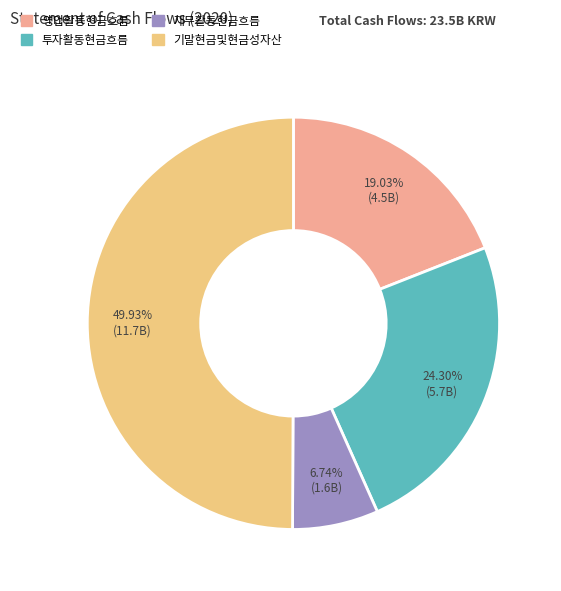

To the nearest percent, what portion does 영업활동현금흐름 represent?

19%